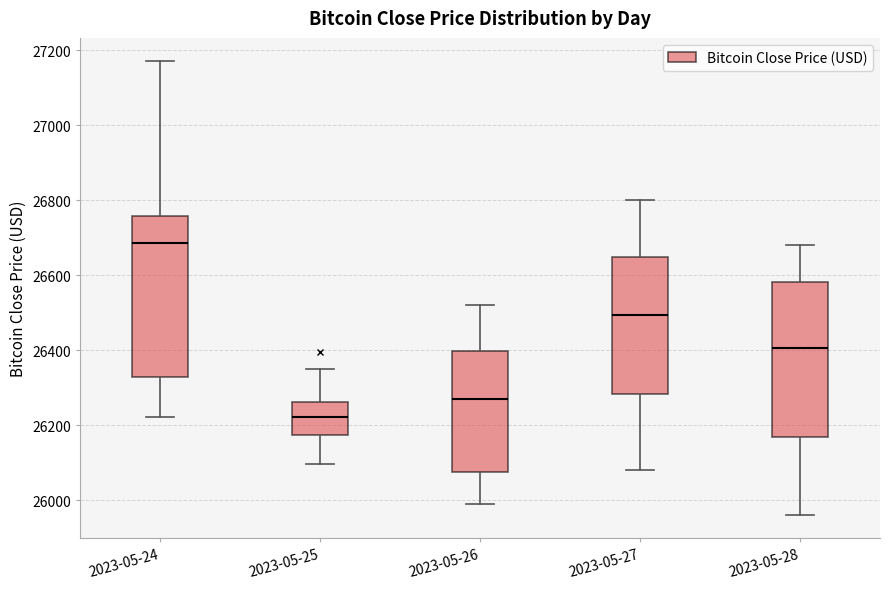

Reading left to right, read every box against the y-axis: the position of its median line, the range the box covers, and the ends of its whiskers. The values are not printed on the chart, so give them approximately, as read against the axis.

2023-05-24: median 26680, box 26320 to 26760, whiskers 26220 to 27180
2023-05-25: median 26220, box 26180 to 26260, whiskers 26100 to 26360
2023-05-26: median 26280, box 26080 to 26400, whiskers 26000 to 26520
2023-05-27: median 26500, box 26280 to 26660, whiskers 26080 to 26800
2023-05-28: median 26400, box 26180 to 26580, whiskers 25960 to 26680